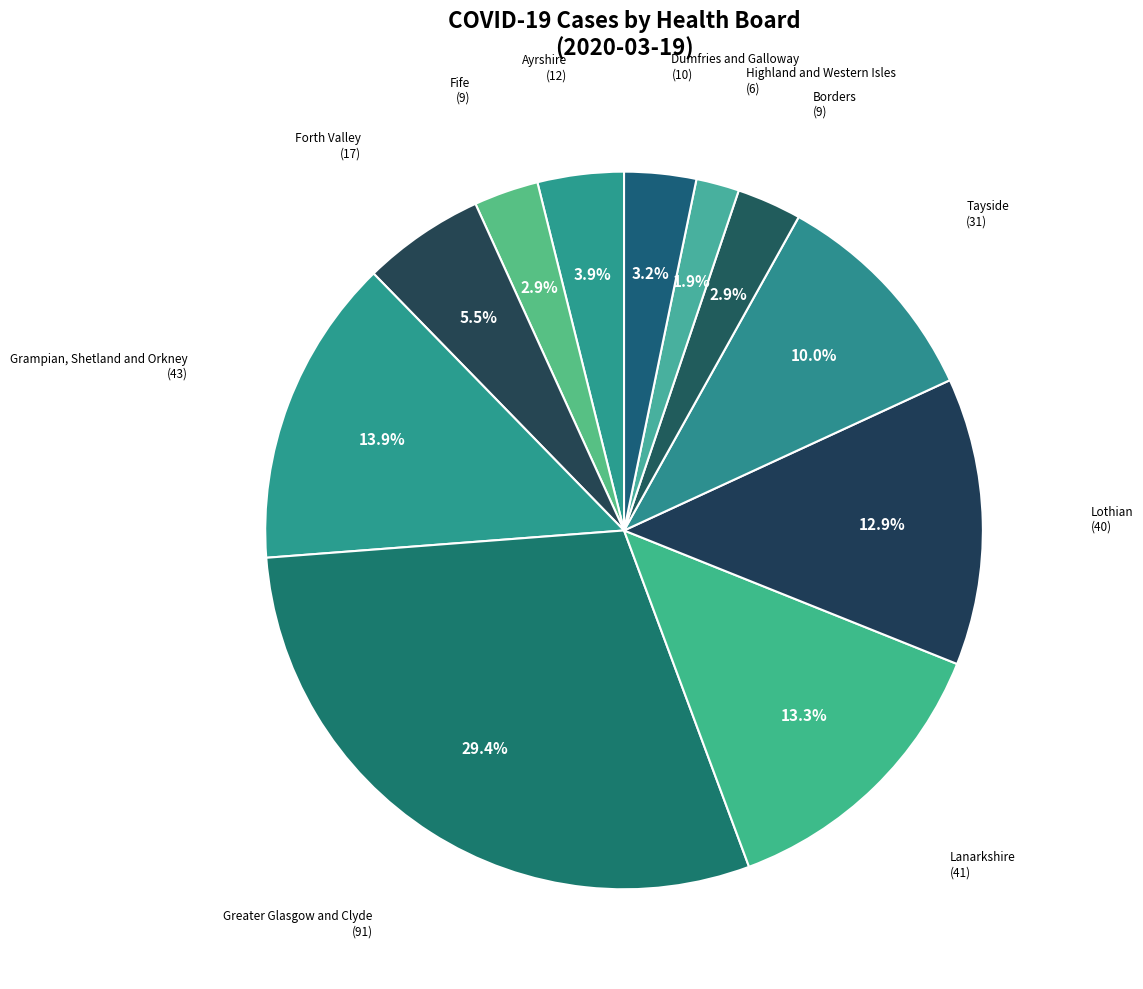

Which category has the smallest portion of the pie?

Highland and Western Isles